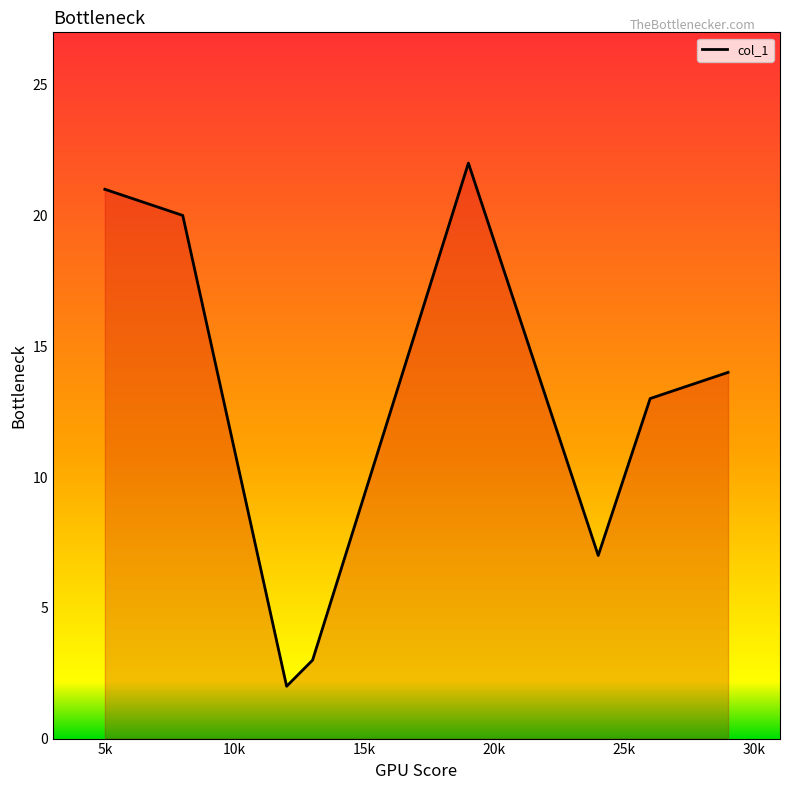

True or false: there are more than 2 points higher than both neighbors.

False